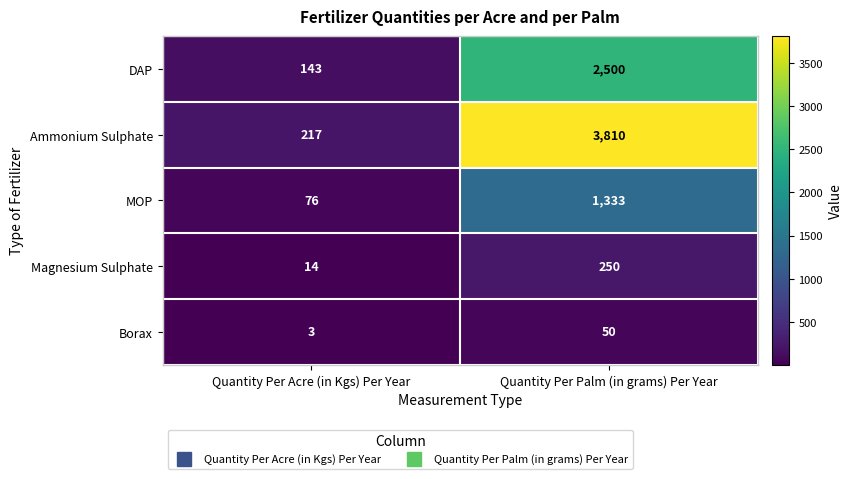

Where is DAP nearest to the value 1321?

Quantity Per Acre (in Kgs) Per Year